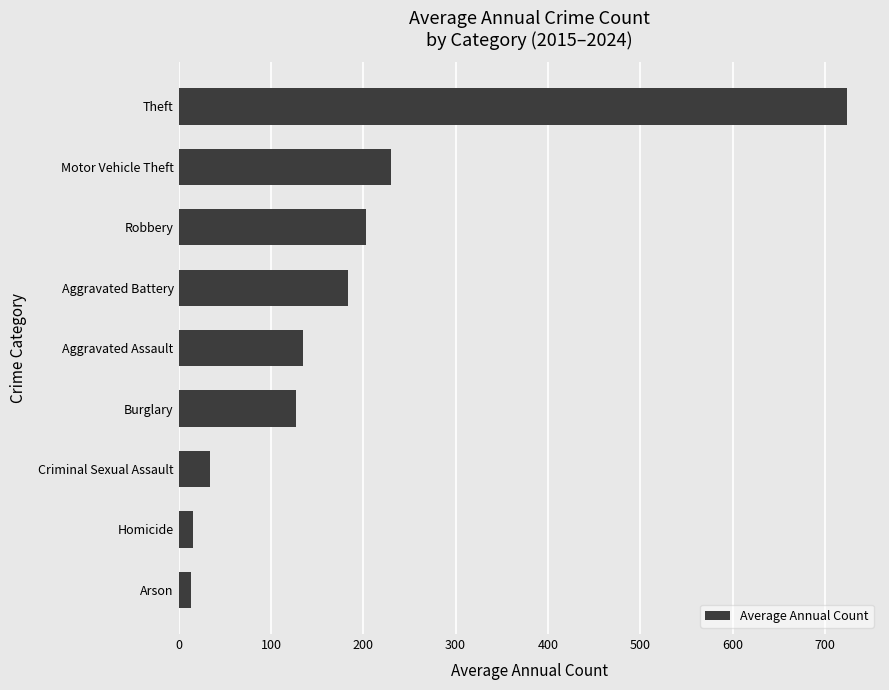

How many values are below 135?

4